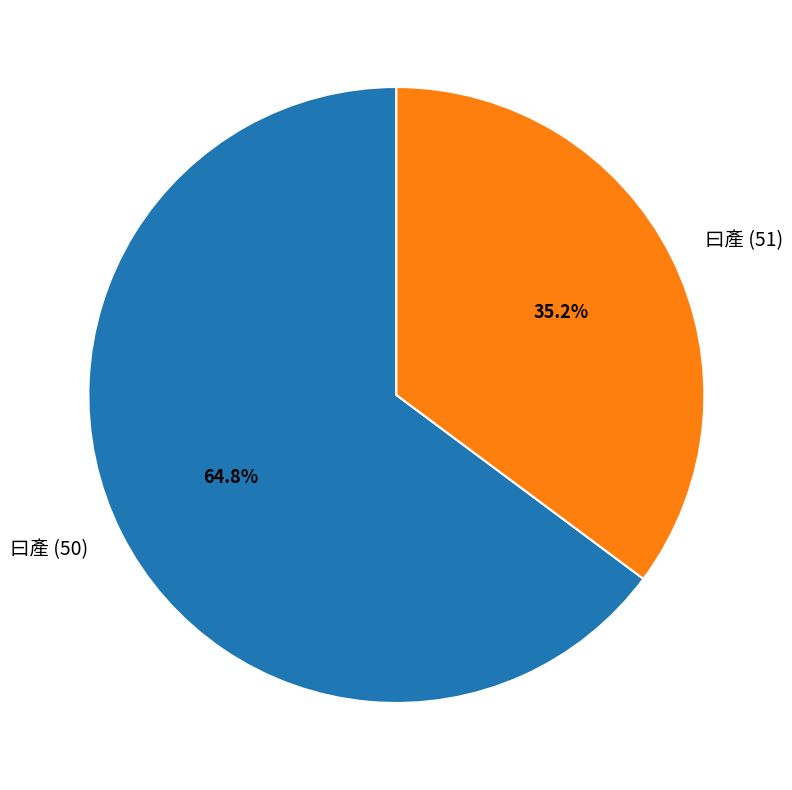

What portion of the pie excludes 曰產 (50)?

35.2%